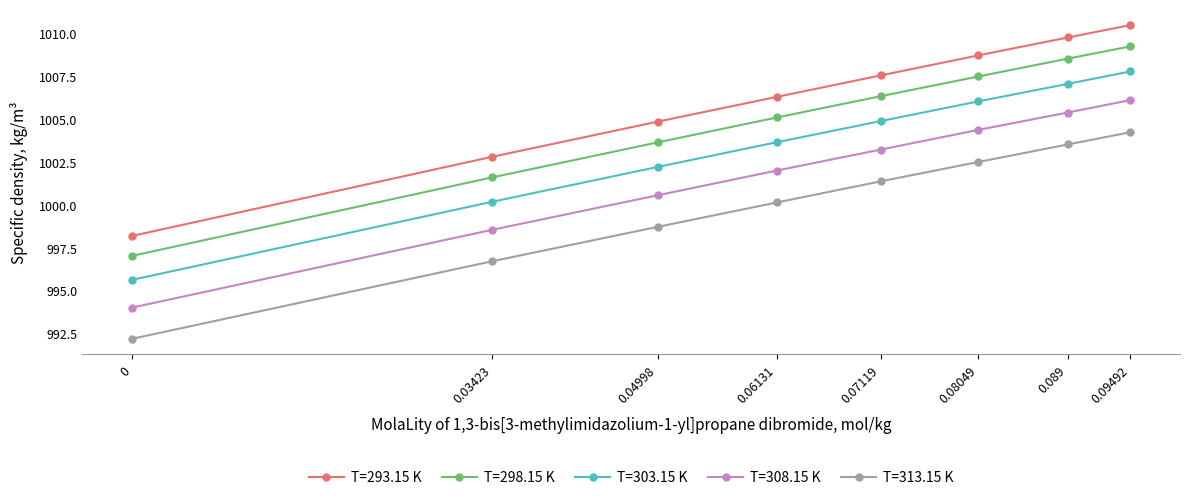

Is it true that T=313.15 K equals 571.3 at 0.089?

False